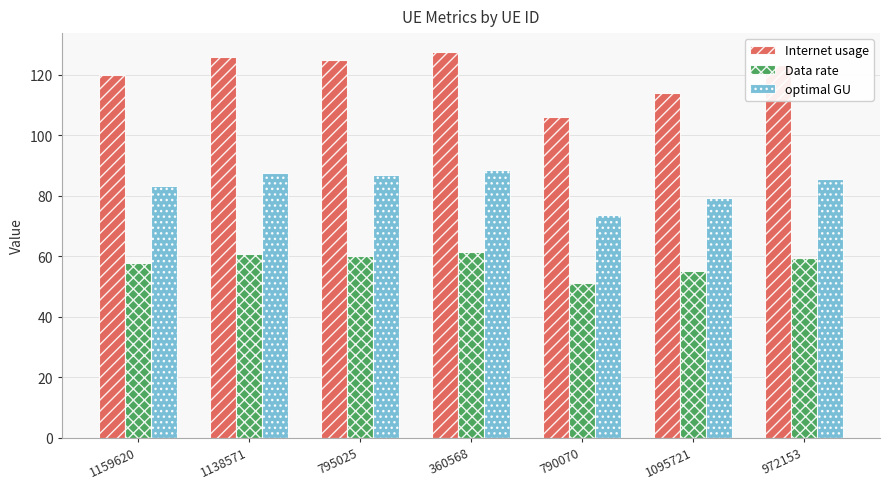

Which series changed the most between 795025 and 1095721?

Internet usage